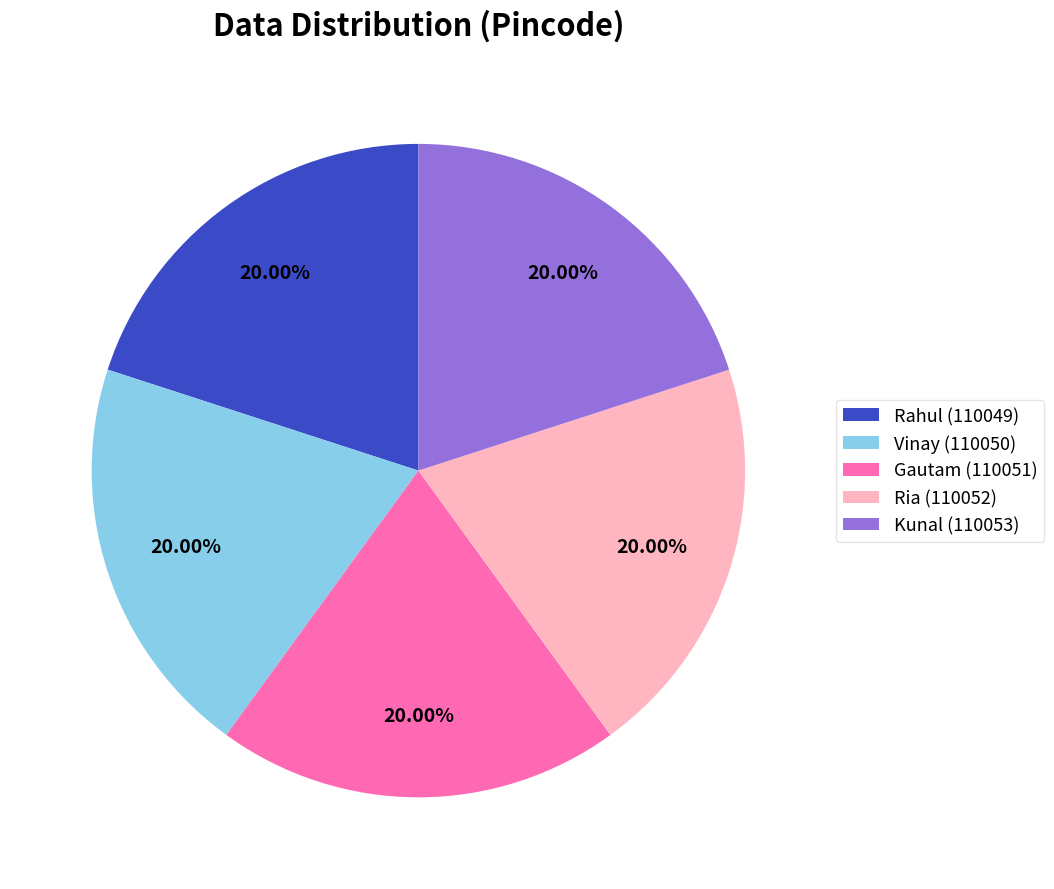

What percentage is the Vinay (110050) slice, to the nearest percent?

20%